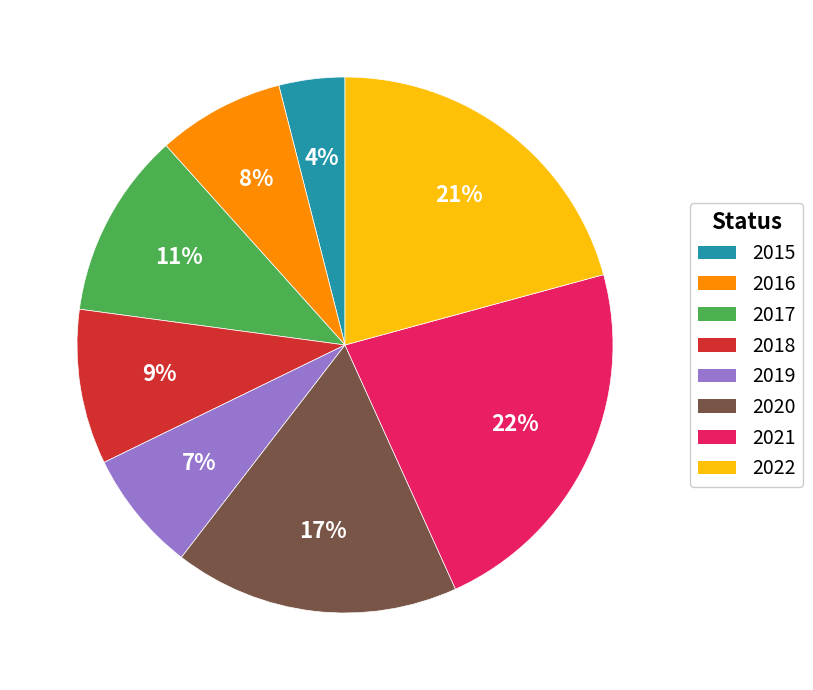

How many segments does this pie chart have?

8